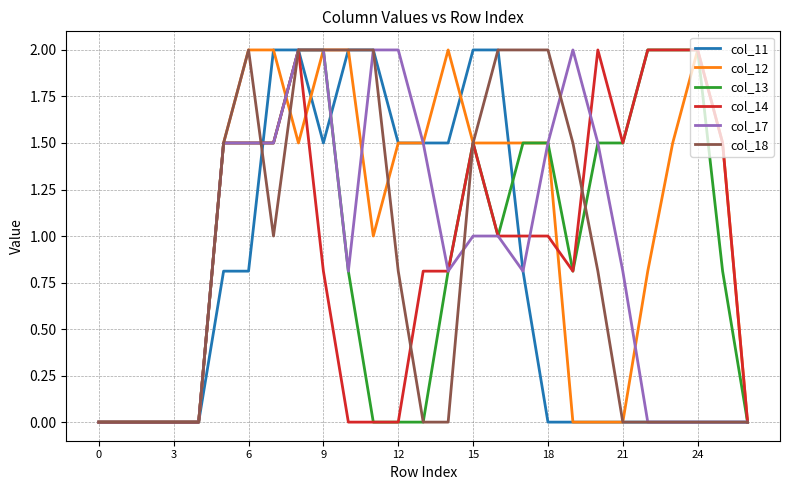

Which series has the largest total across all categories?

col_12